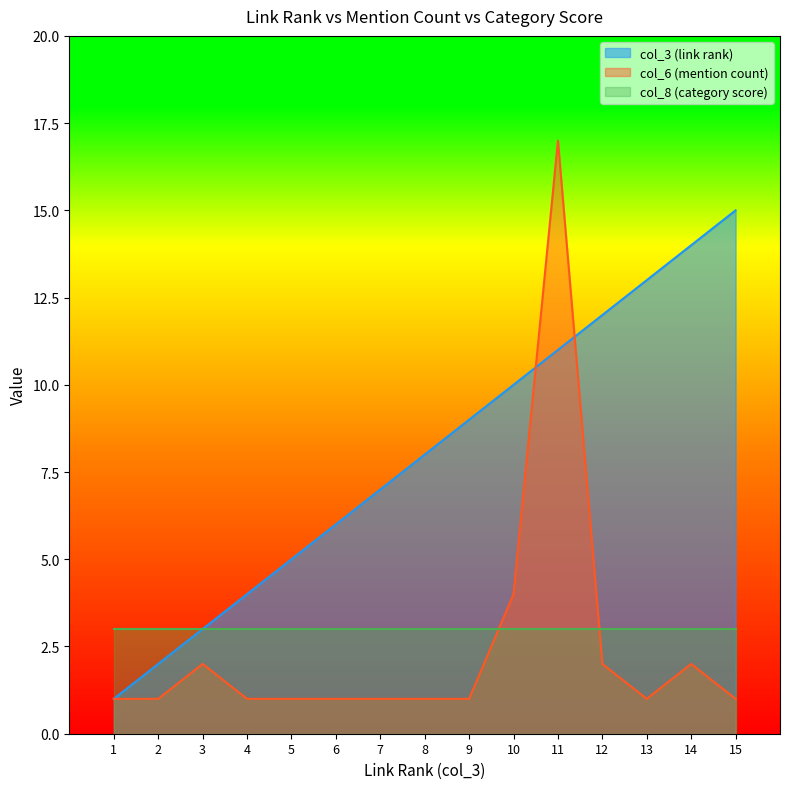

What are all the series names shown in the legend?

col_3 (link rank), col_6 (mention count), col_8 (category score)